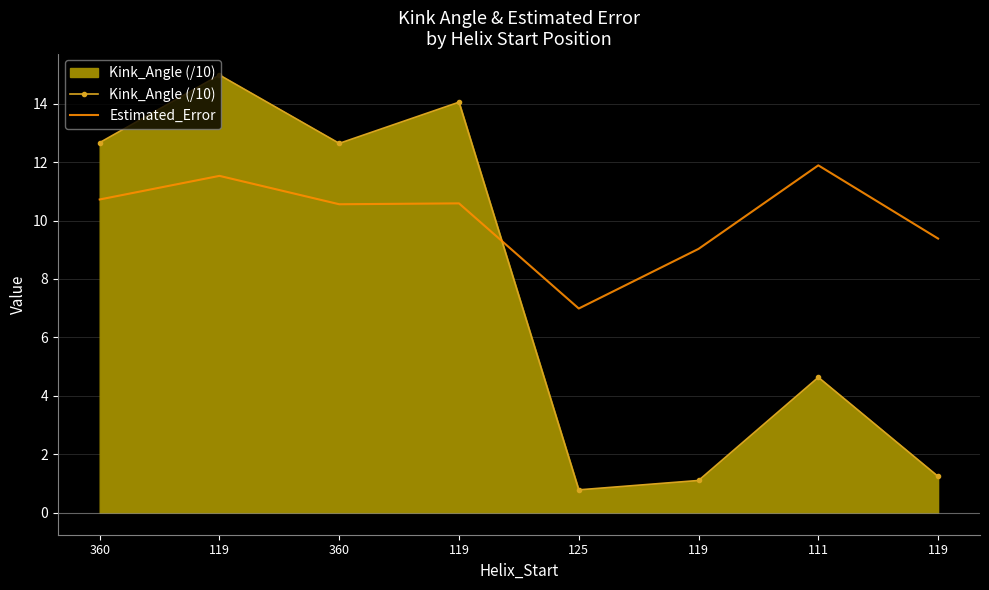

What is the label of the 4th point from the left?

119